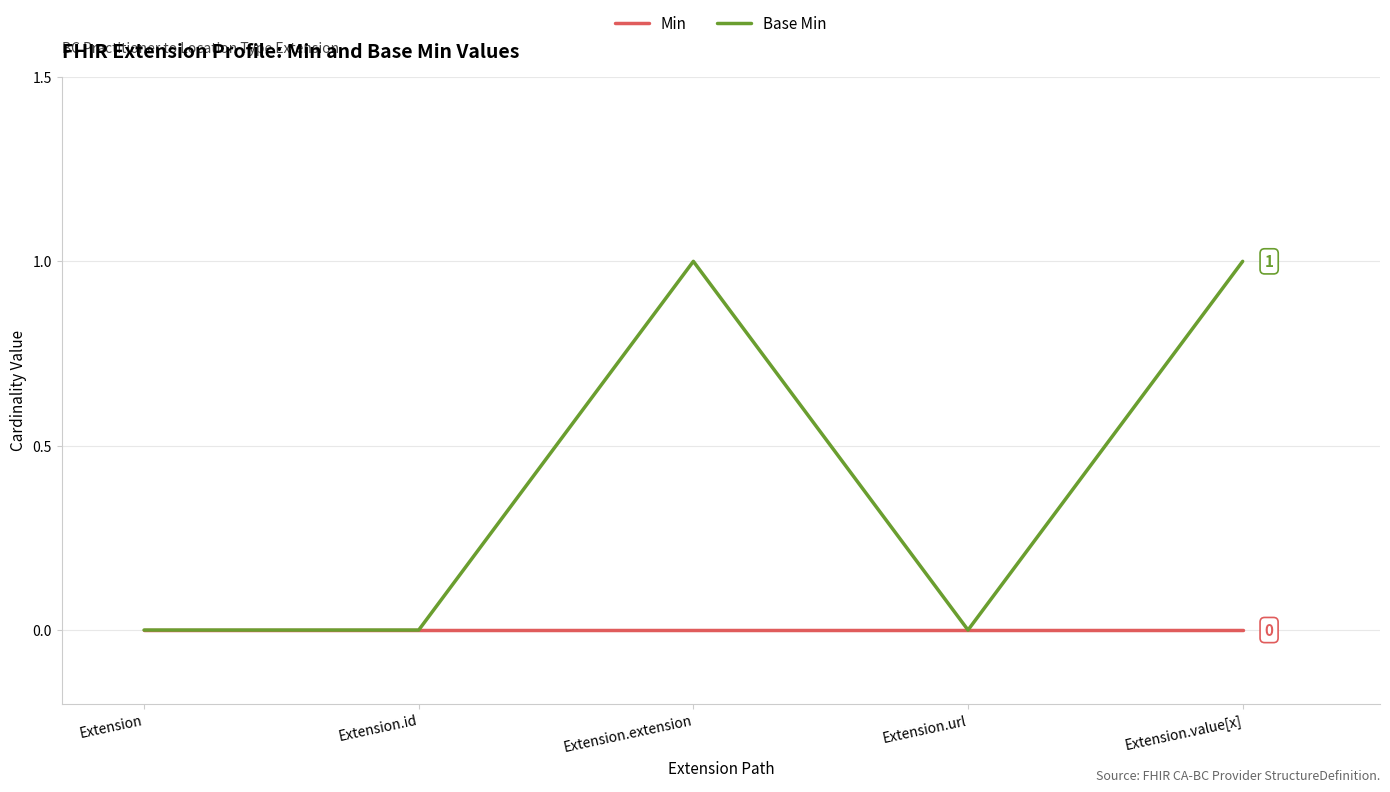

Is it true that Base Min equals 0 at Extension.value[x]?

False